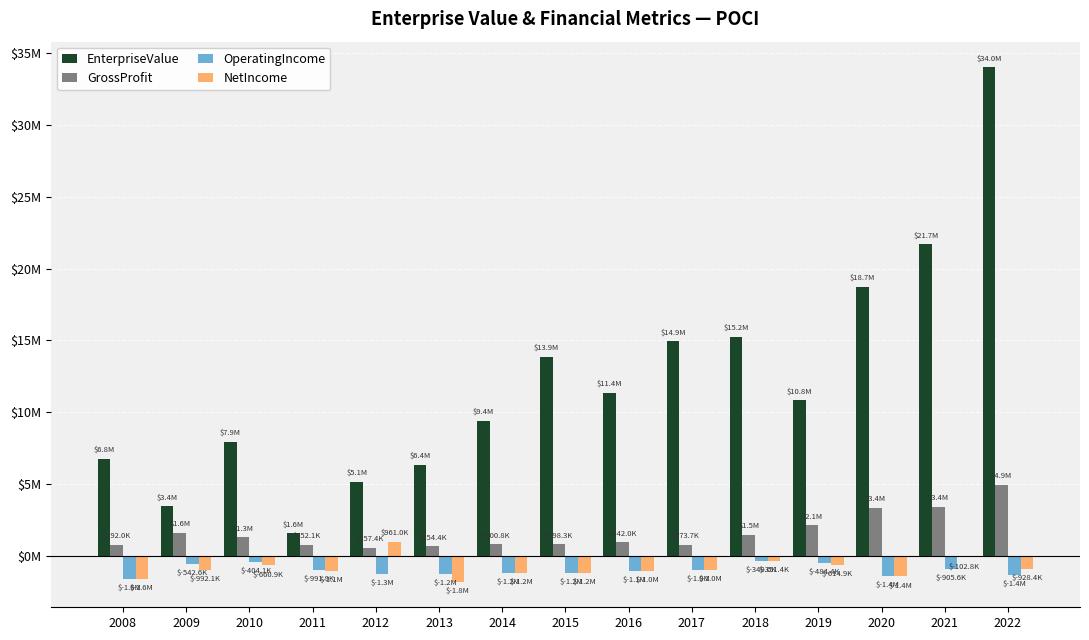

What is the greatest value displayed?

34008675.4